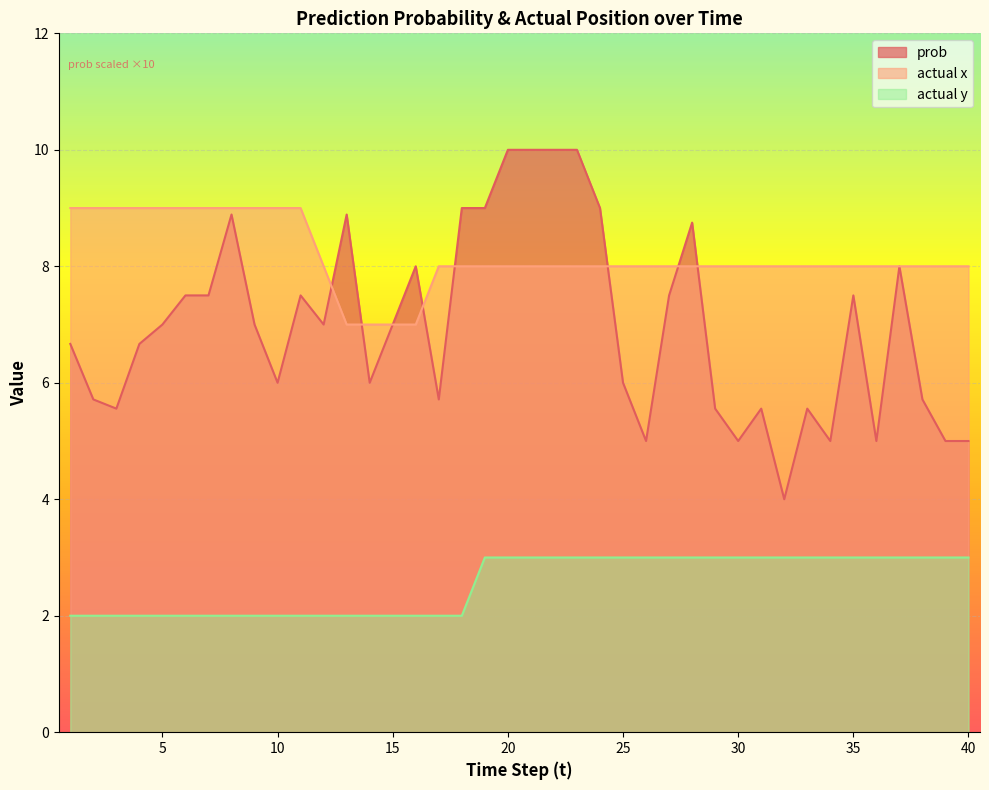

Reading left to right, list all the values displayed in this chart.

prob: 6.7	5.7	5.6	6.7	7.0	7.5	7.5	8.9	7.0	6.0	7.5	7.0	8.9	6.0	7.0	8.0	5.7	9.0	9.0	10.0	10.0	10.0	10.0	9.0	6.0	5.0	7.5	8.8	5.6	5.0	5.6	4.0	5.6	5.0	7.5	5.0	8.0	5.7	5.0	5.0
actual x: 9.0	9.0	9.0	9.0	9.0	9.0	9.0	9.0	9.0	9.0	9.0	8.0	7.0	7.0	7.0	7.0	8.0	8.0	8.0	8.0	8.0	8.0	8.0	8.0	8.0	8.0	8.0	8.0	8.0	8.0	8.0	8.0	8.0	8.0	8.0	8.0	8.0	8.0	8.0	8.0
actual y: 2.0	2.0	2.0	2.0	2.0	2.0	2.0	2.0	2.0	2.0	2.0	2.0	2.0	2.0	2.0	2.0	2.0	2.0	3.0	3.0	3.0	3.0	3.0	3.0	3.0	3.0	3.0	3.0	3.0	3.0	3.0	3.0	3.0	3.0	3.0	3.0	3.0	3.0	3.0	3.0